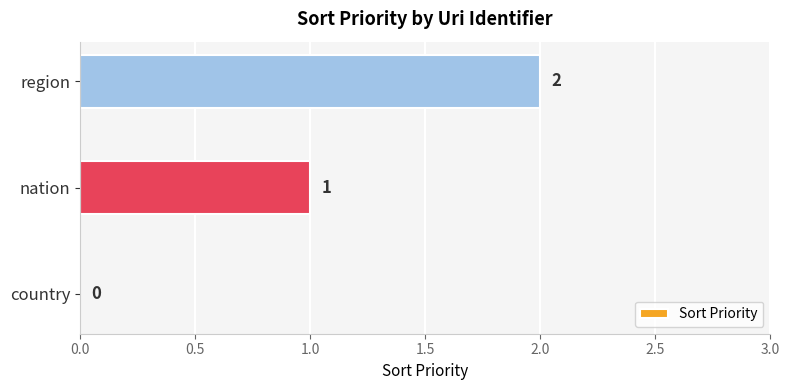

Count the number of data series in this chart.

1